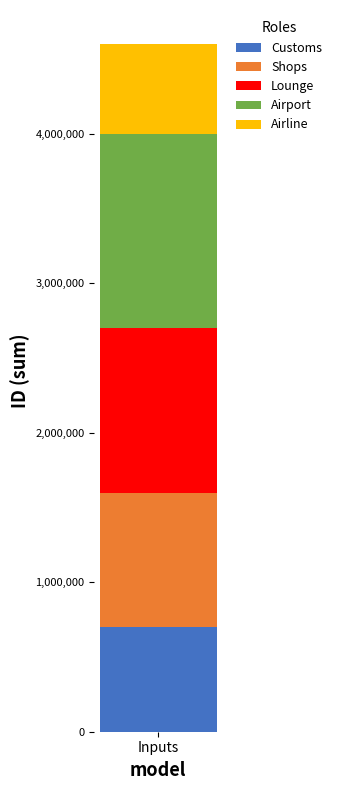

What is the maximum value for Customs?

700007